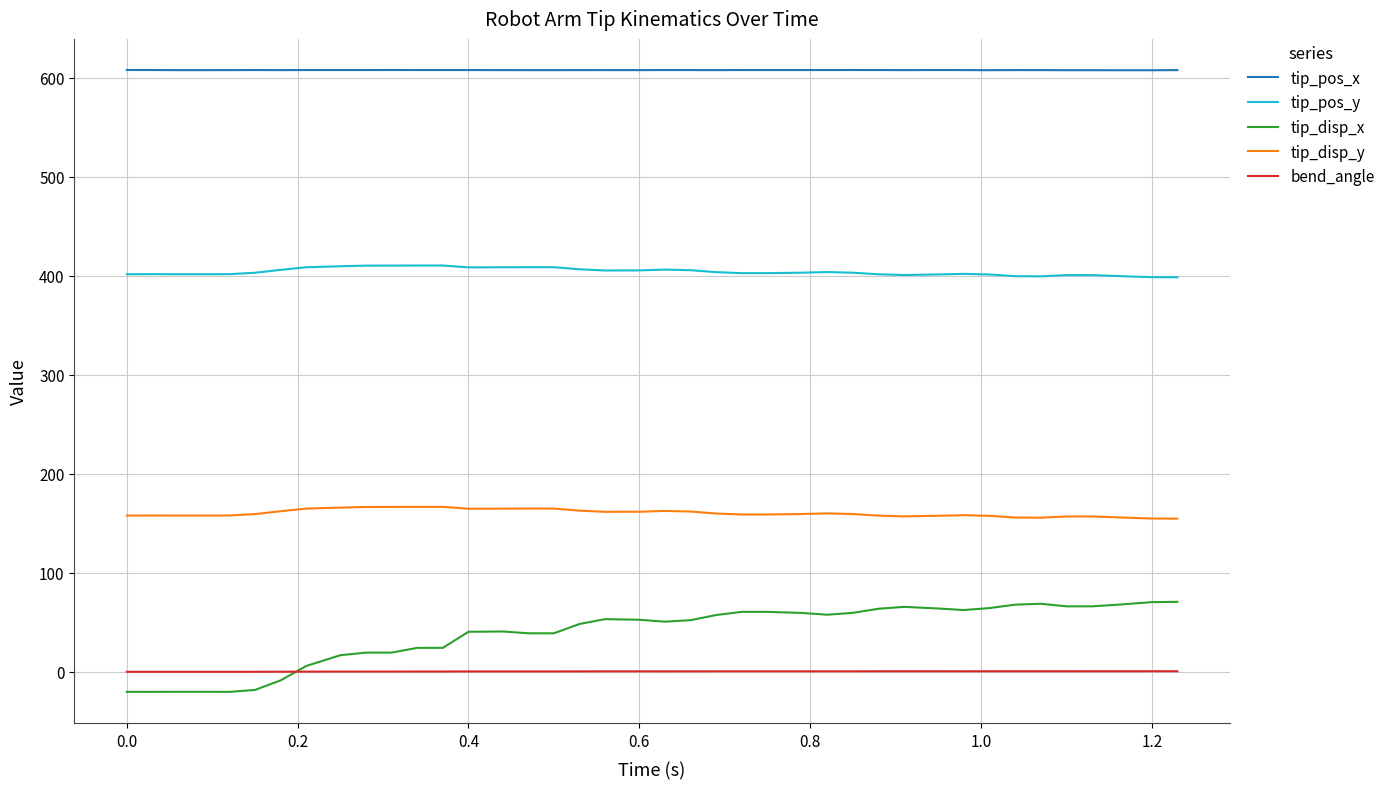

Which series has the largest range (max minus min)?

tip_disp_x